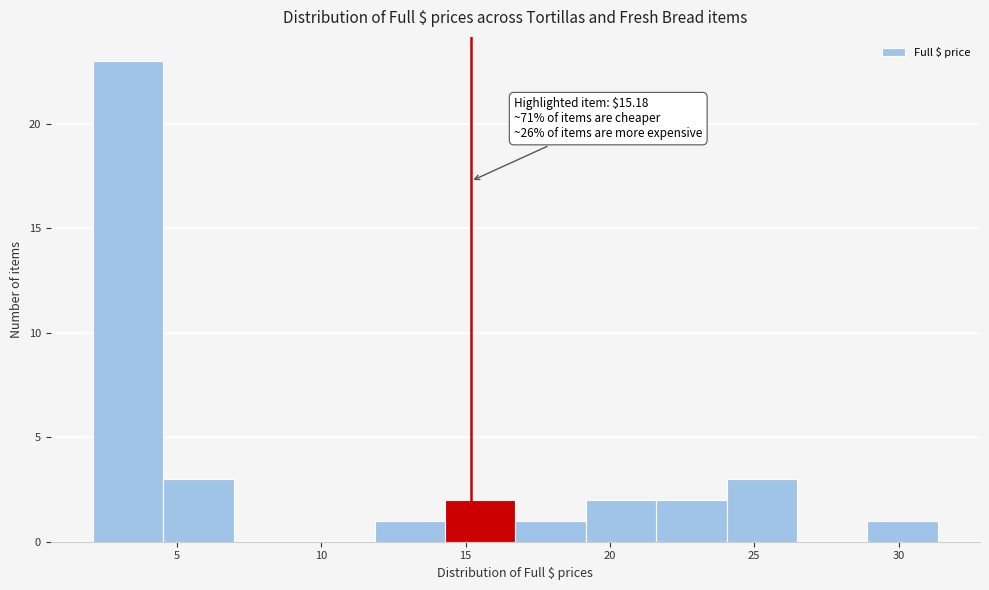

Over which range of the x-axis is the bar tallest?

2.0 to 4.5